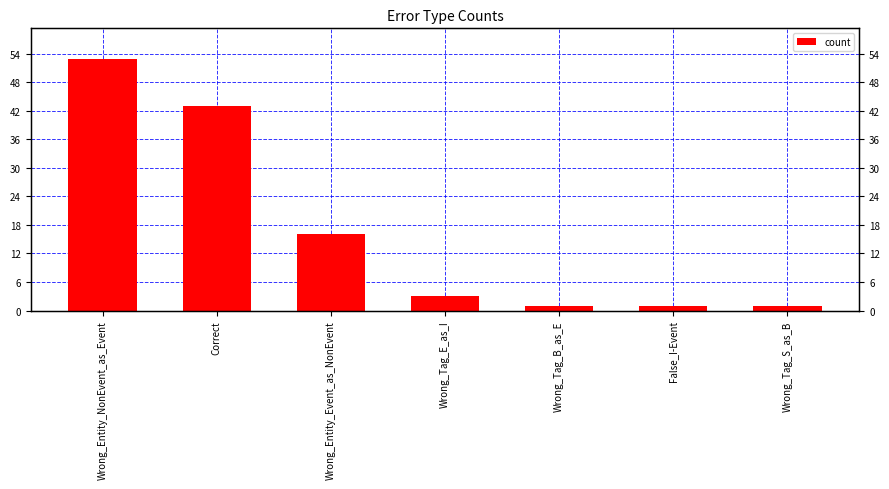

How many bars are there in total?

7